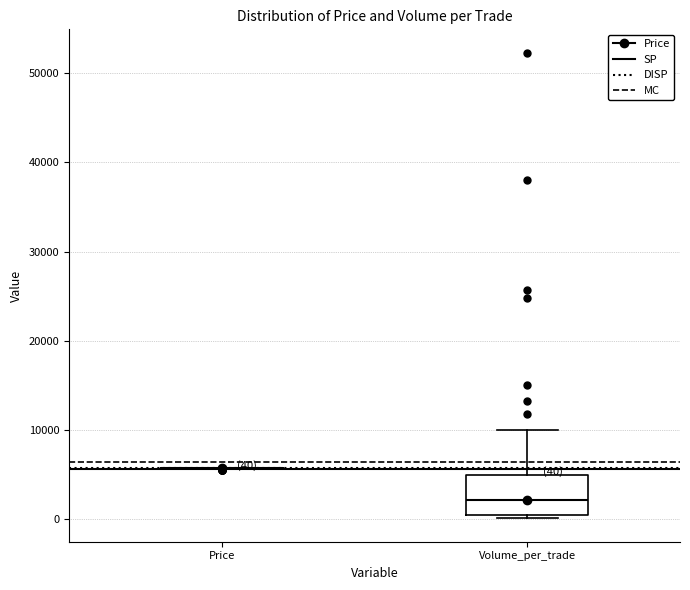

Comparing the boxes themselves (not the whiskers), which one is the tallest?

Volume_per_trade